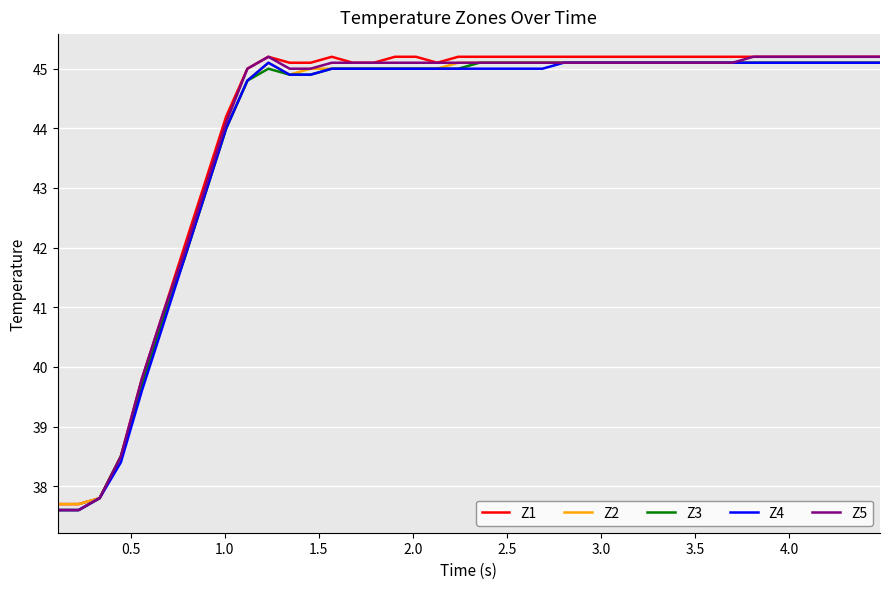

What is the lowest value of the Z3 series?

37.6